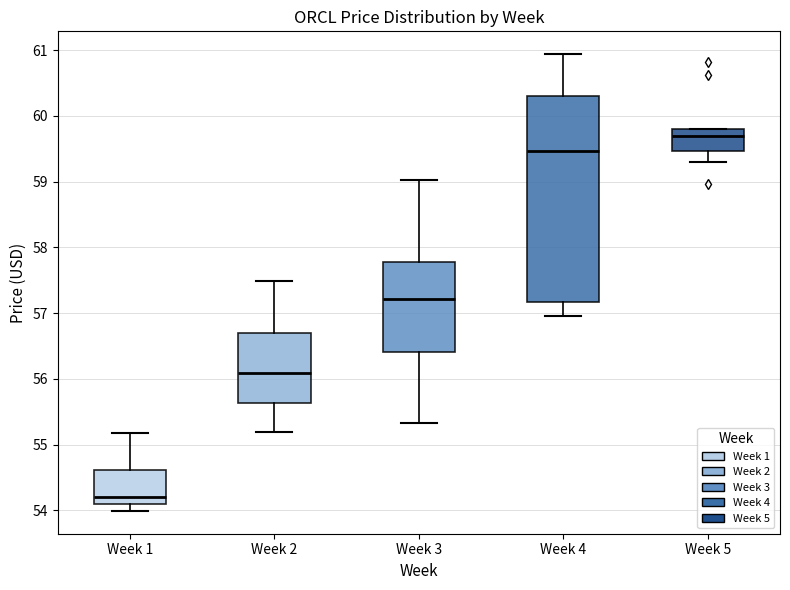

Which box is the tallest, from its lower edge to its upper edge?

Week 4